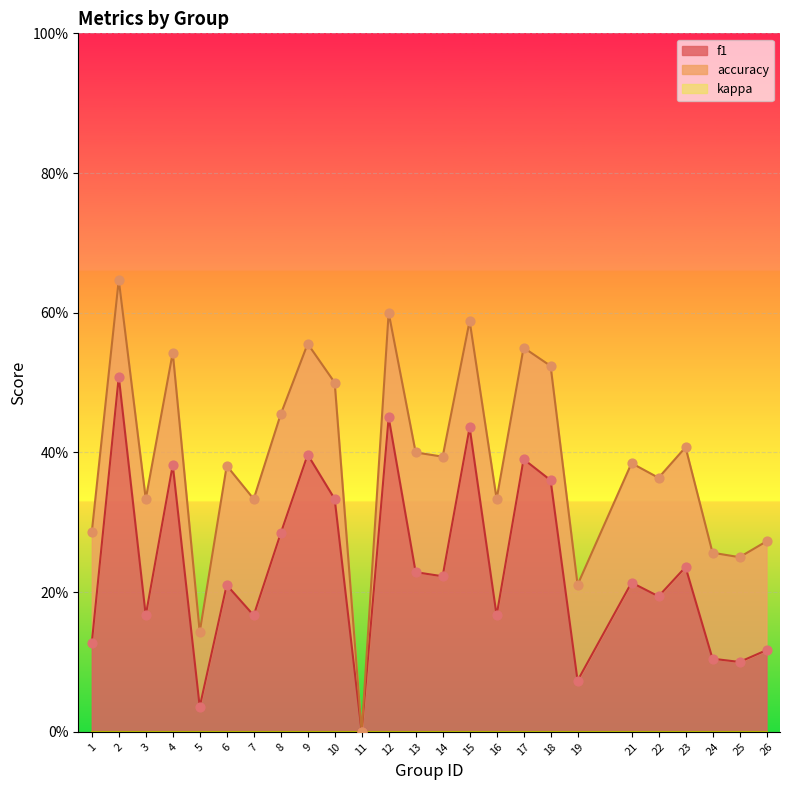

Which series has the largest total across all categories?

accuracy